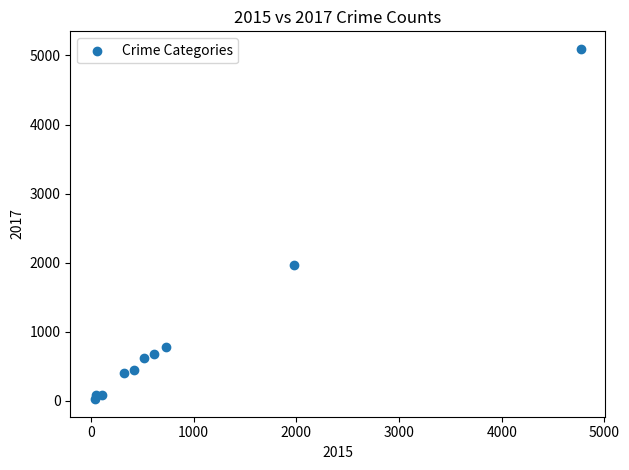

What Y value in the scatter plot is closest to 2559?

1968